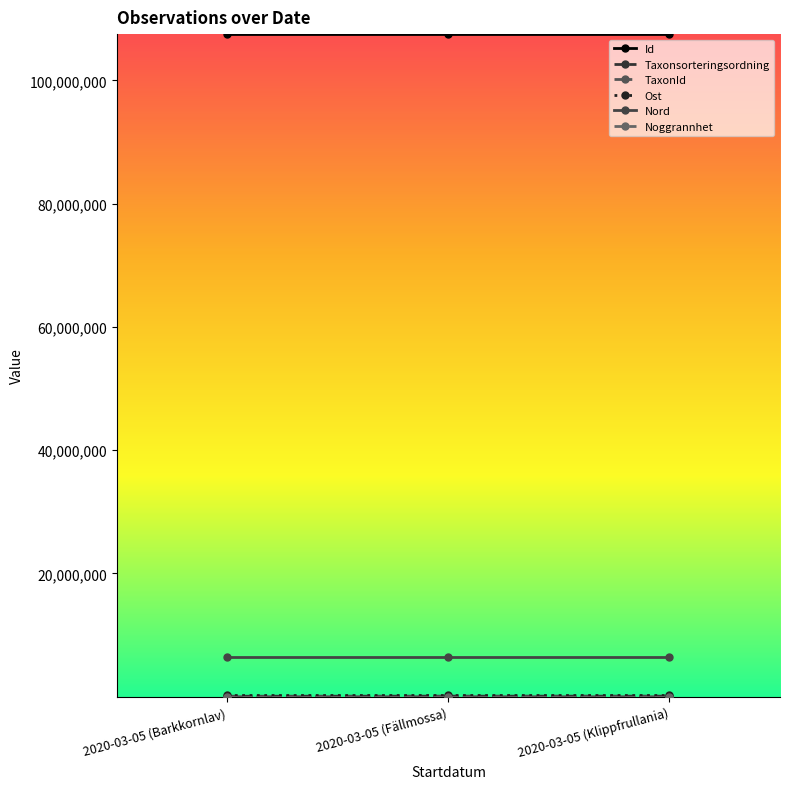

At how many categories does at least one series exceed 15078990?

3